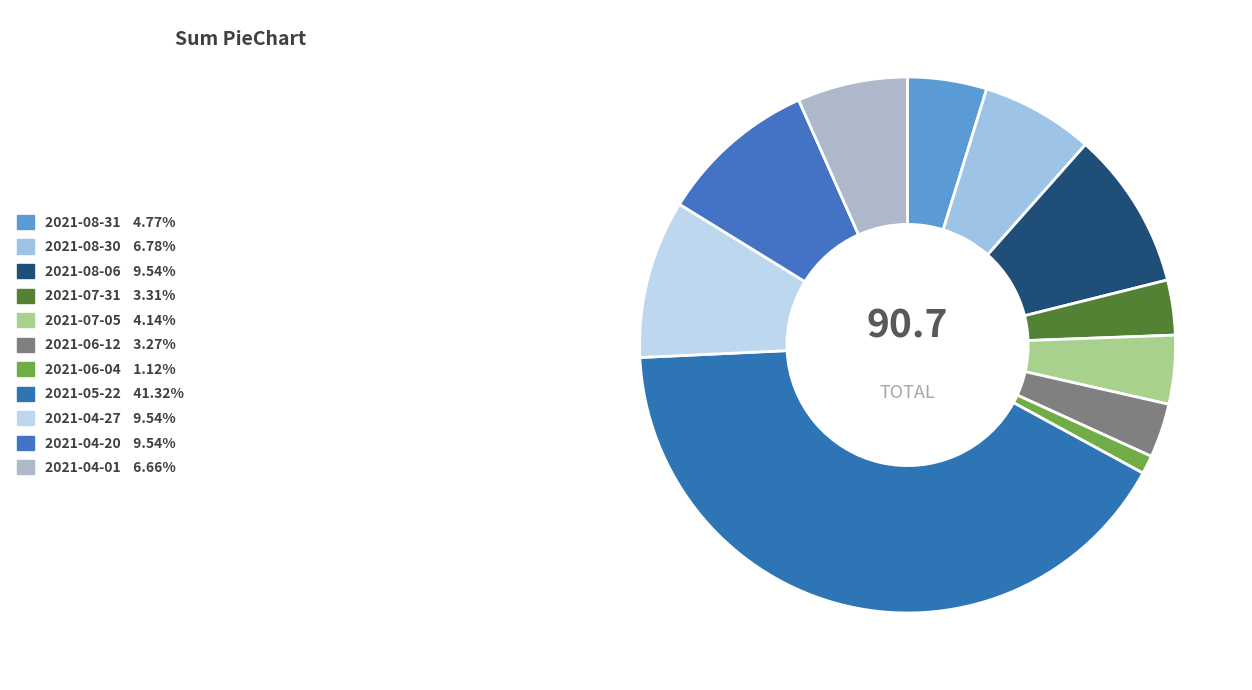

How many slices are in this pie chart?

11